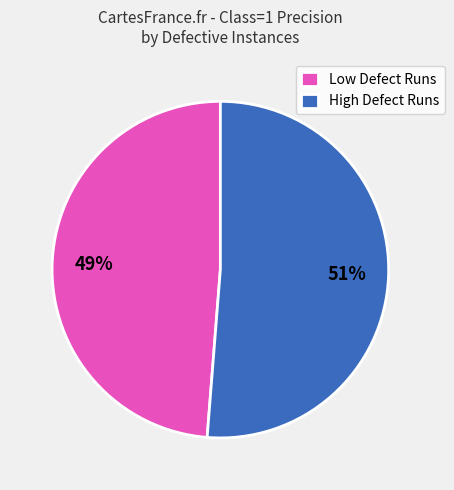

Which category has the biggest portion of the pie?

High Defect Runs